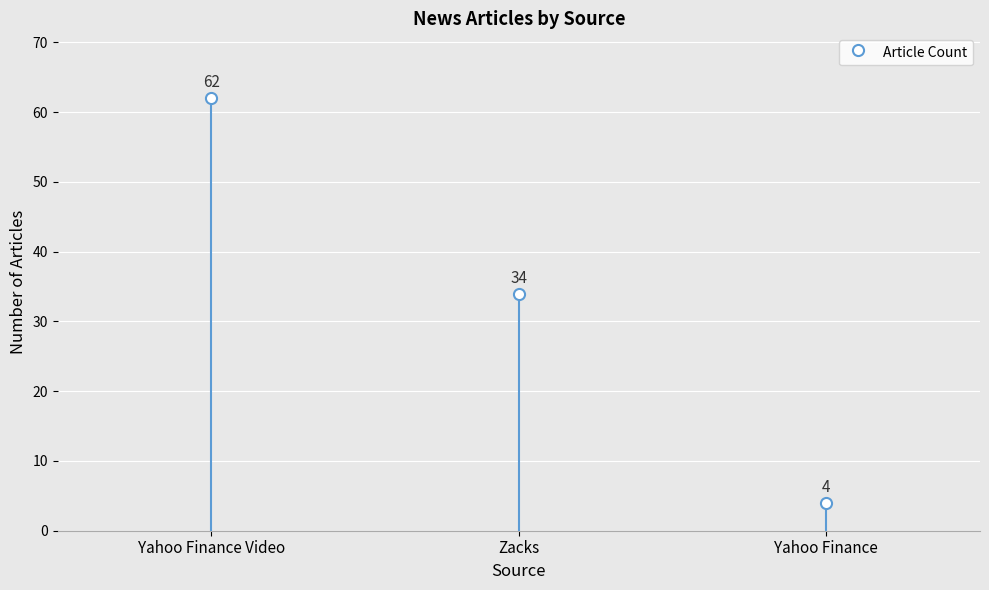

The chart shows a value of 6 at Yahoo Finance. True or false?

False